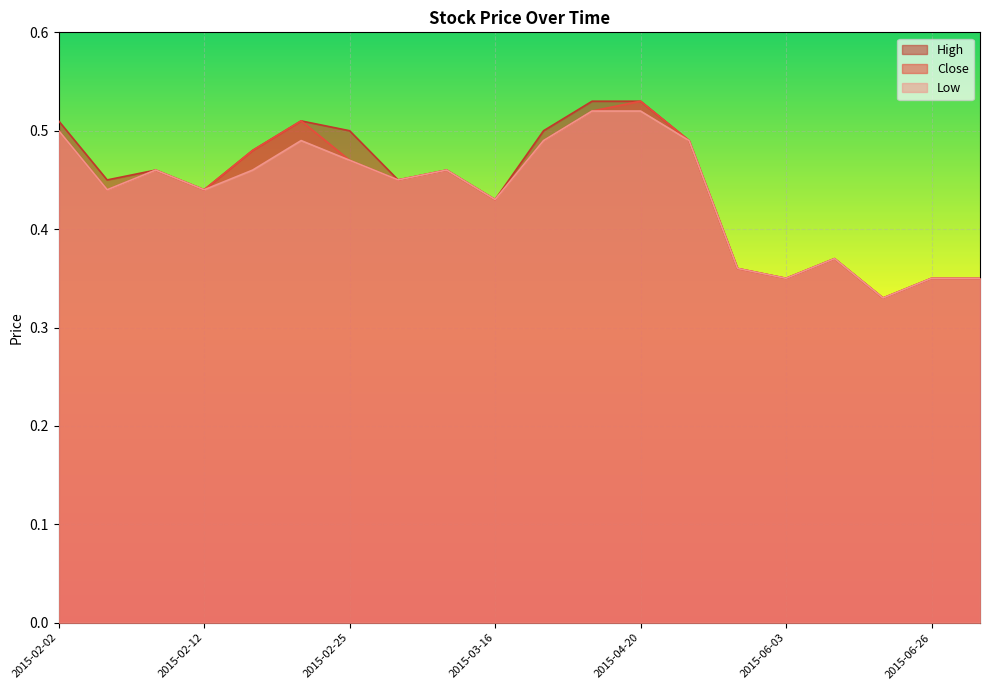

The Low series shows 0.4 at 2015-06-05. True or false?

True